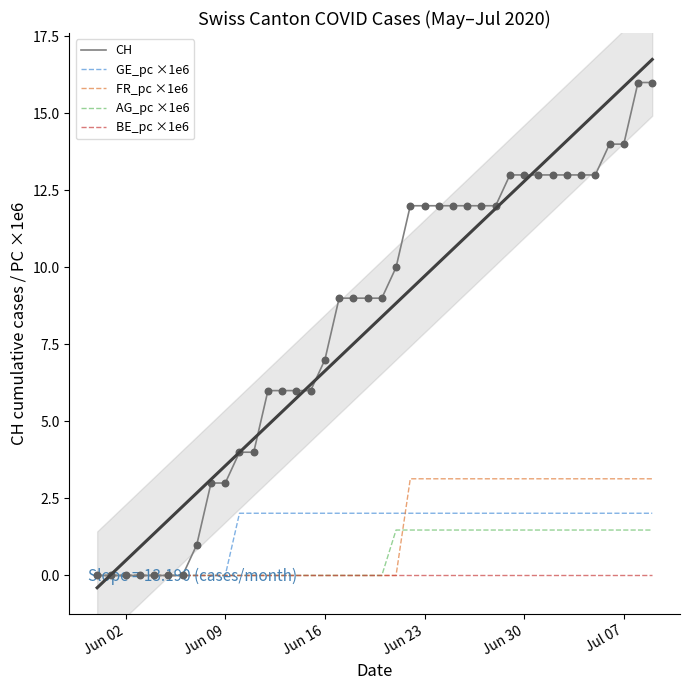

The CH series shows 3.5 at Jul 07. True or false?

False